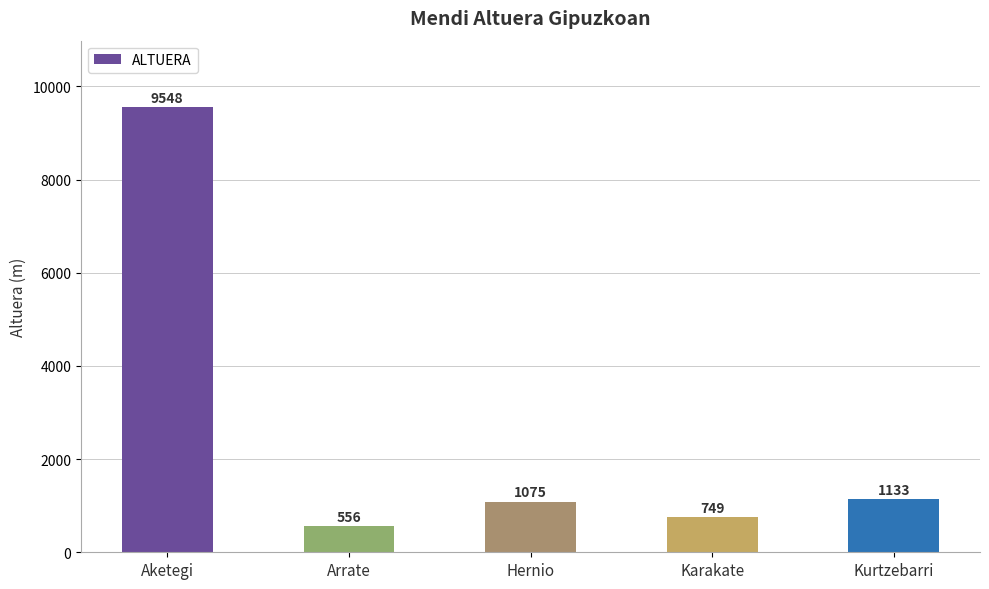

What value does the data have at Aketegi, to the nearest 10?

9550